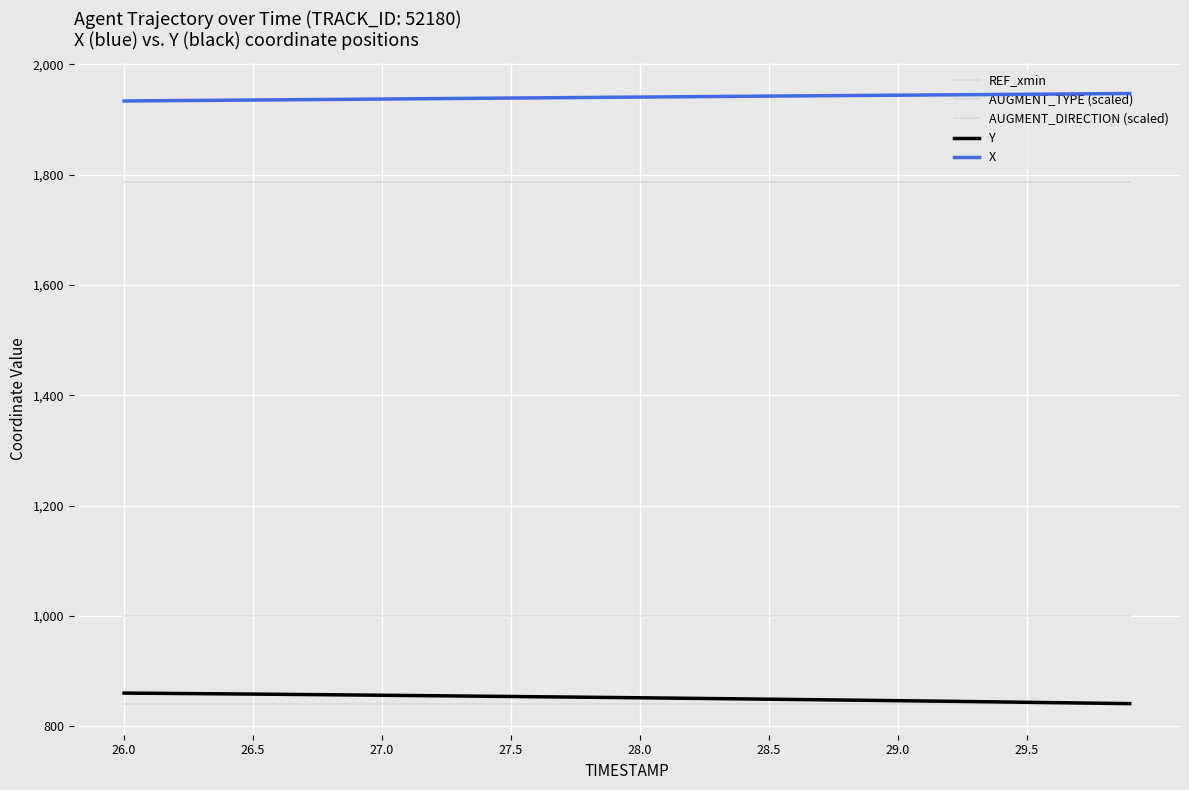

Does the chart display data point markers on the line(s)?

No